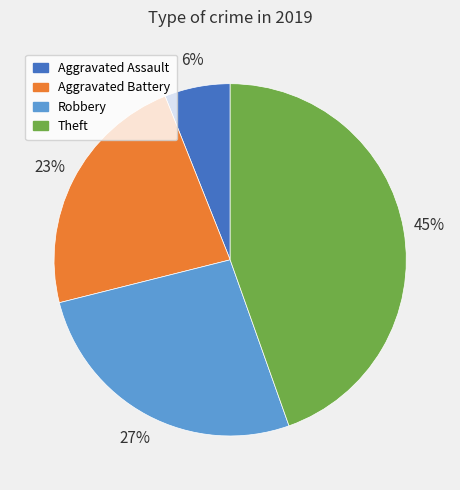

Which slice is the largest?

Theft